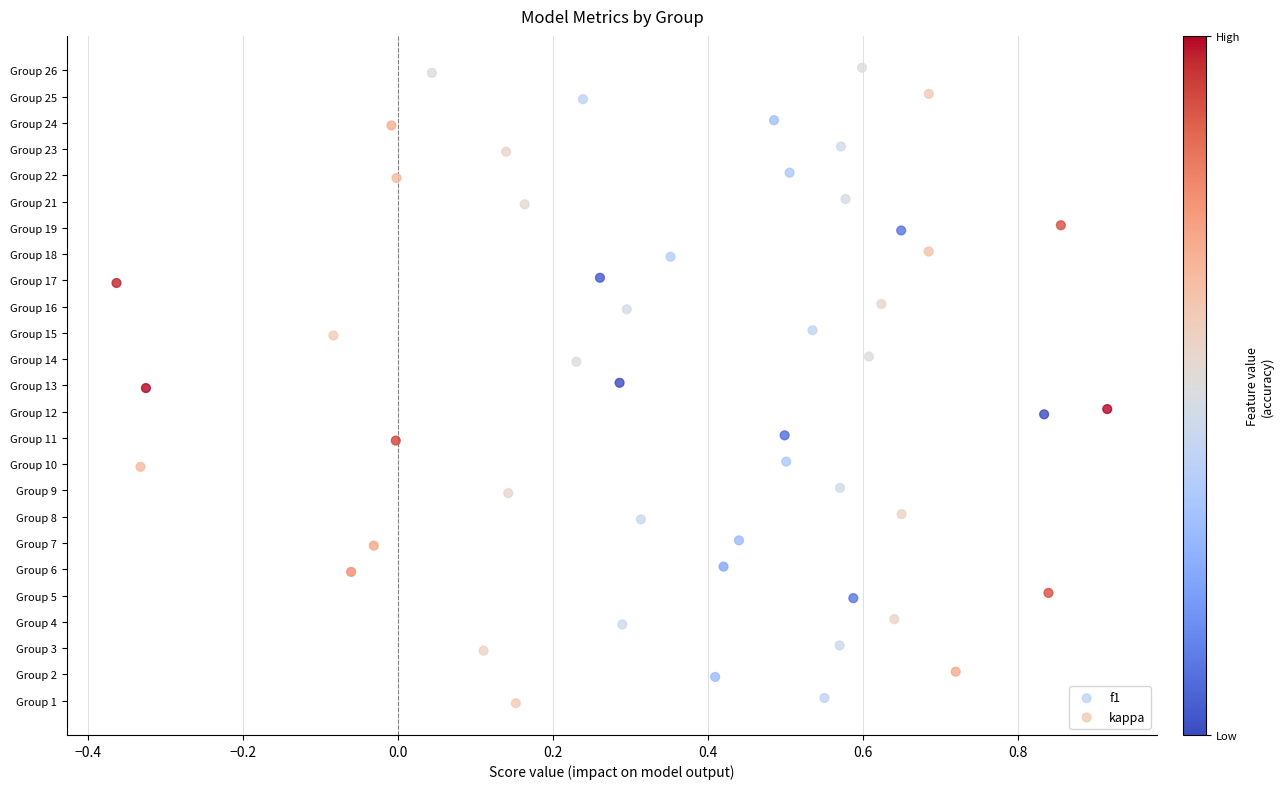

What are all the series names shown in the legend?

f1, kappa